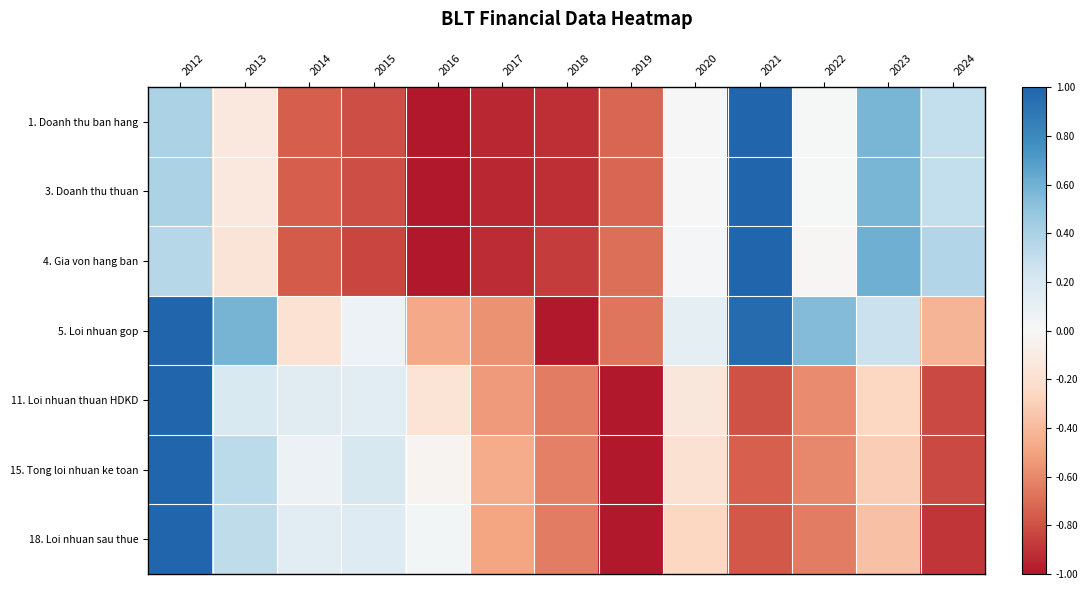

What is the maximum value shown in the chart?

1.0